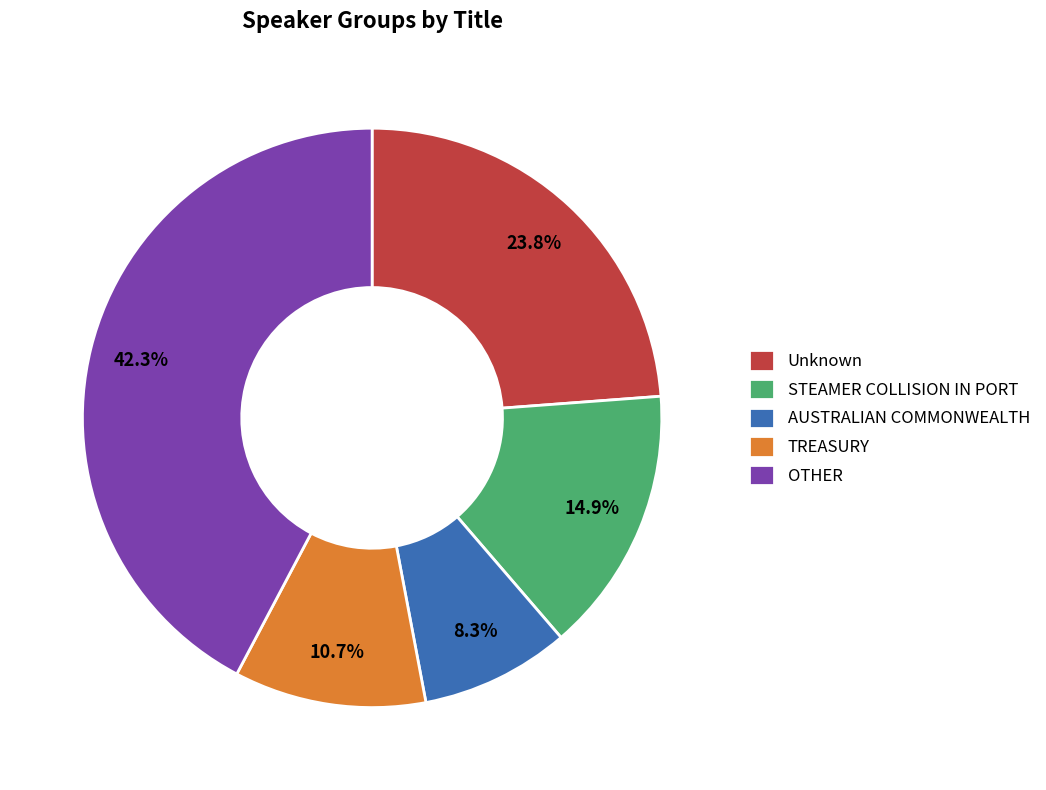

The OTHER slice represents 50% of the pie. True or false?

False